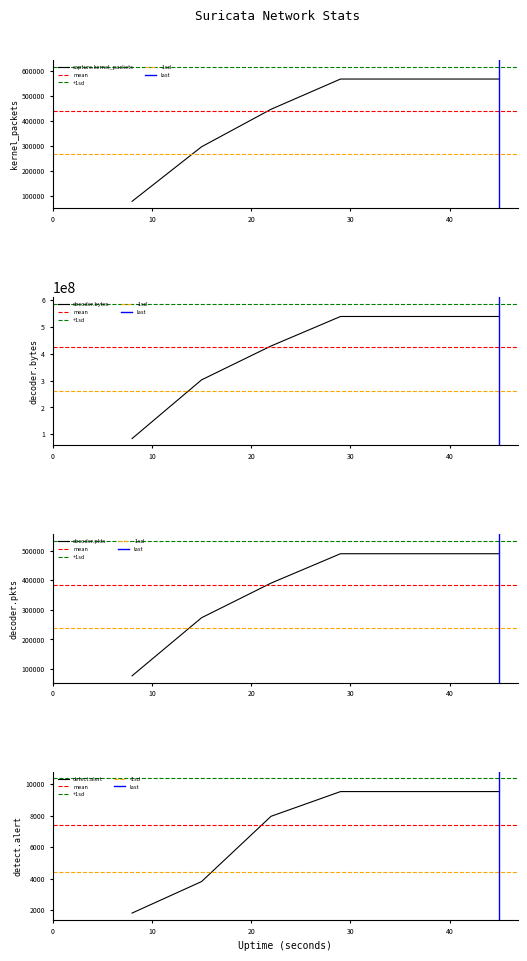

What is the total value across all series at 45?

540542957